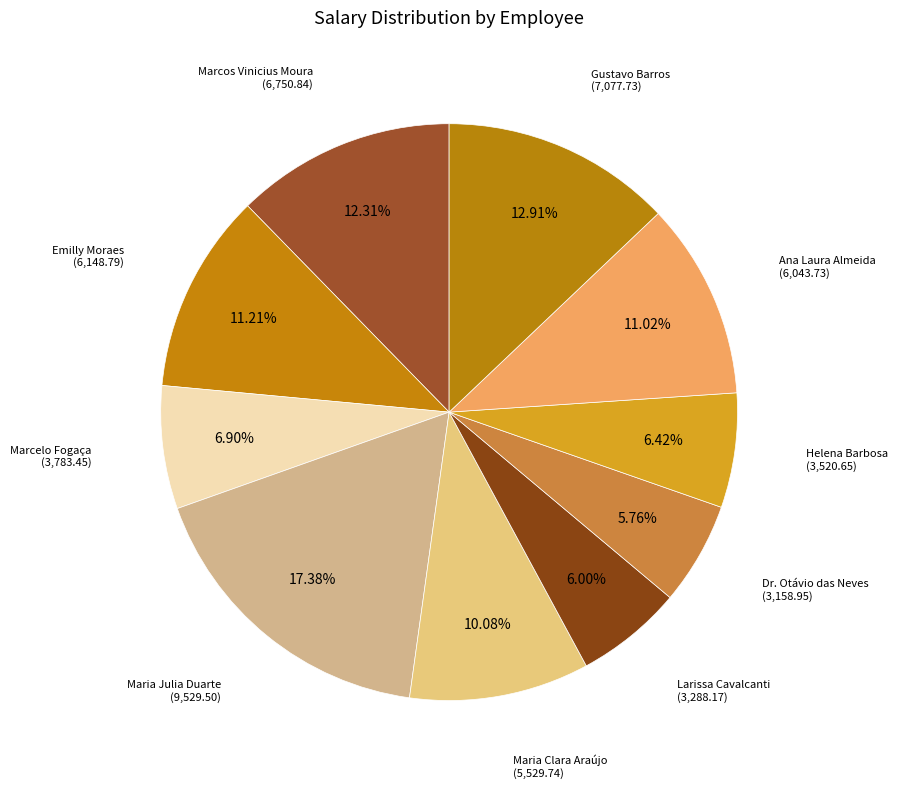

What is the ratio of the value at Marcos Vinicius Moura to the value at Ana Laura Almeida?

1.1